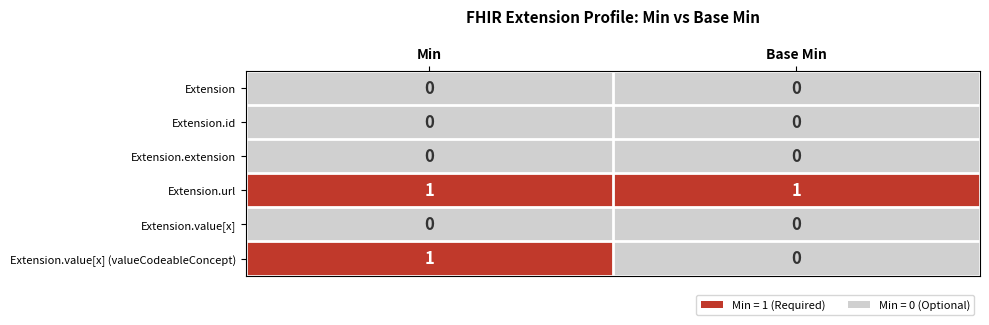

The value of Extension.extension at Min is 0. True or false?

True